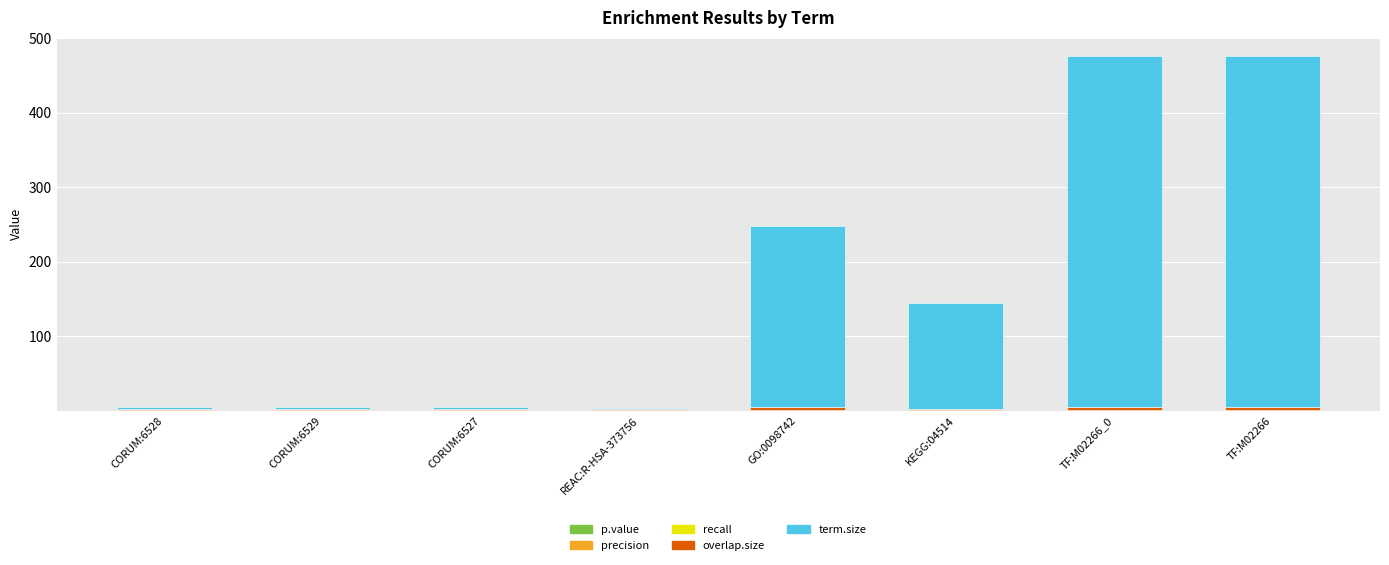

Count the number of categories in the chart.

8